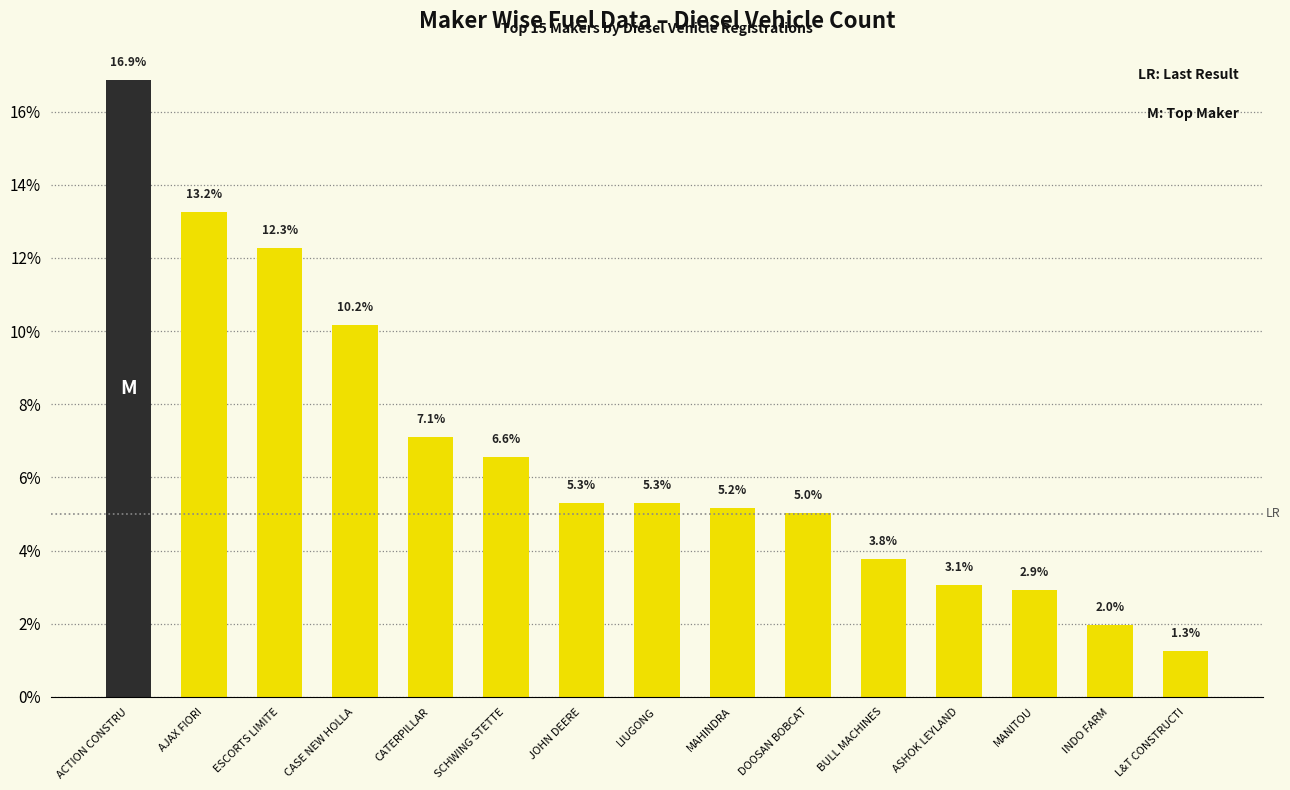

What is the change in value from DOOSAN BOBCAT to L&T CONSTRUCTI?

-3.8